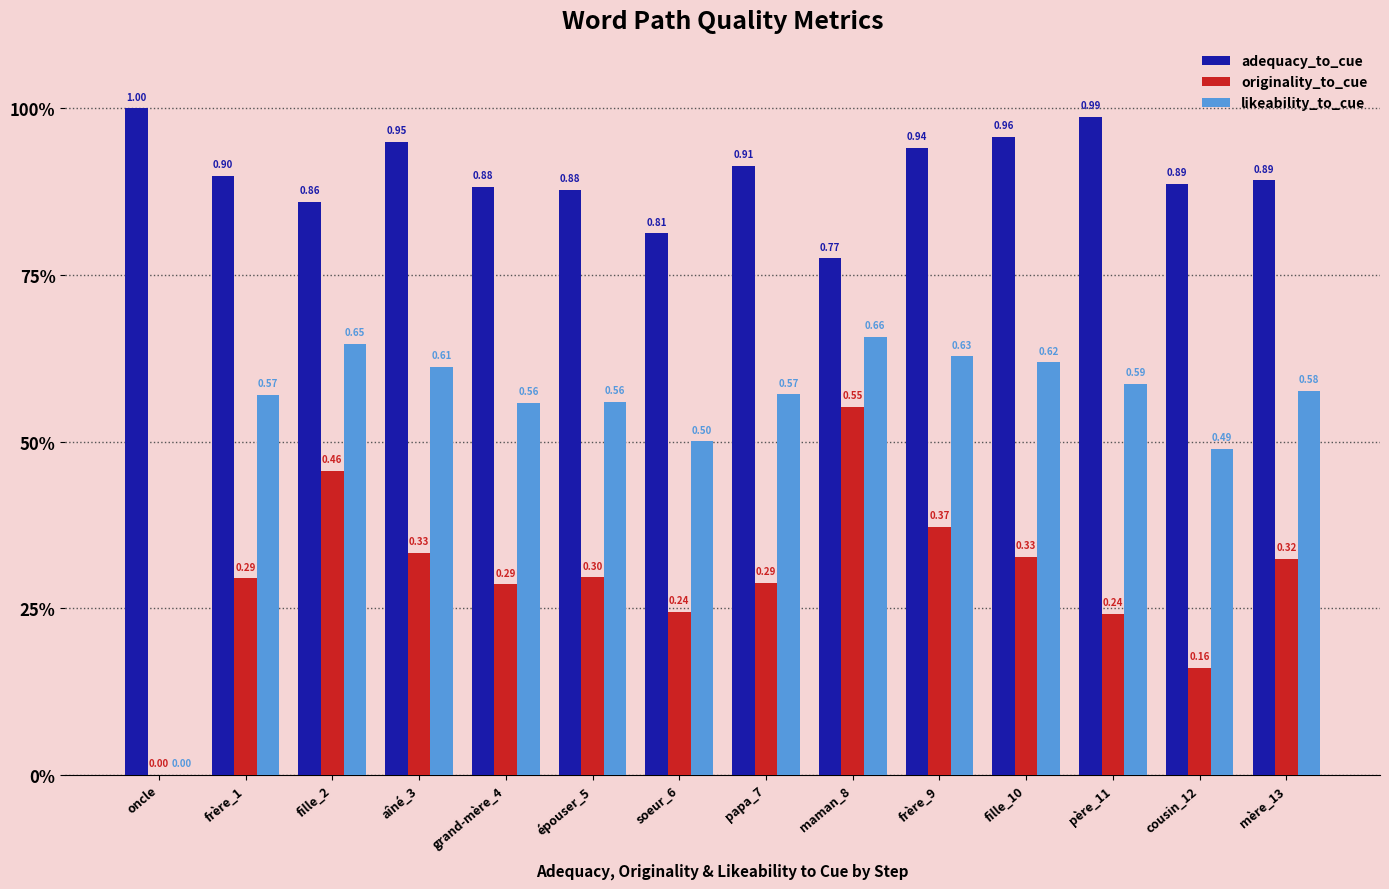

True or false: likeability_to_cue has a value of 0.3 at soeur_6.

False